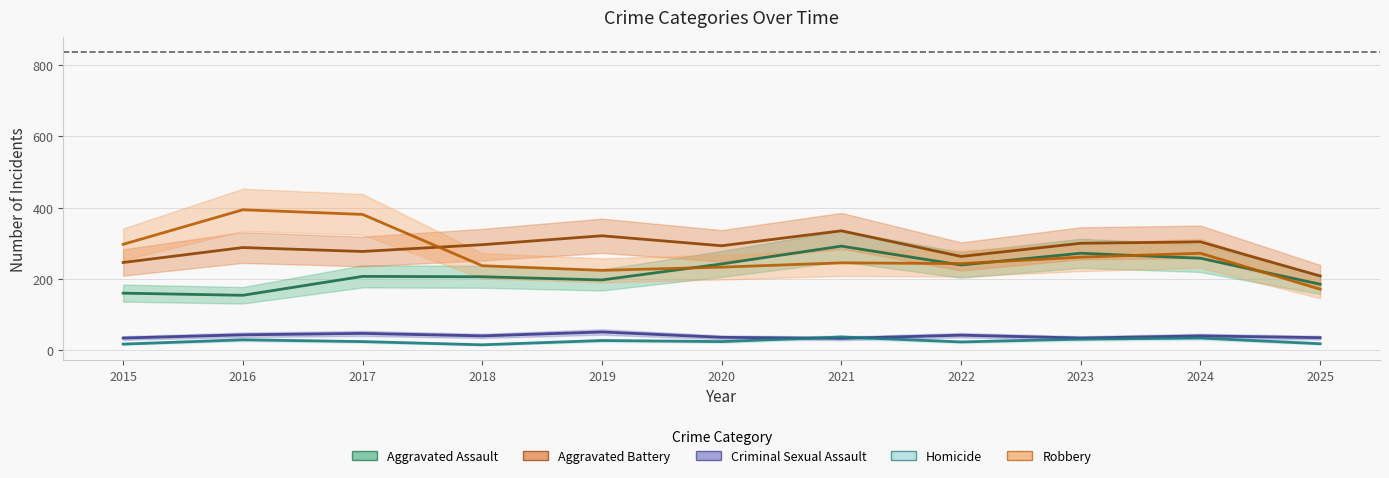

How many data points in Criminal Sexual Assault are above 40?

4